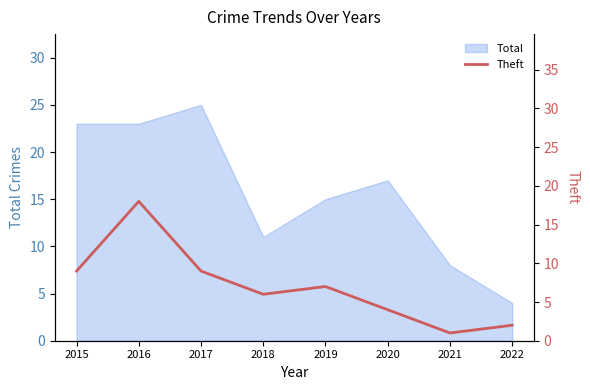

Rank the categories by value from lowest to highest.

2021, 2022, 2020, 2018, 2019, 2015, 2017, 2016